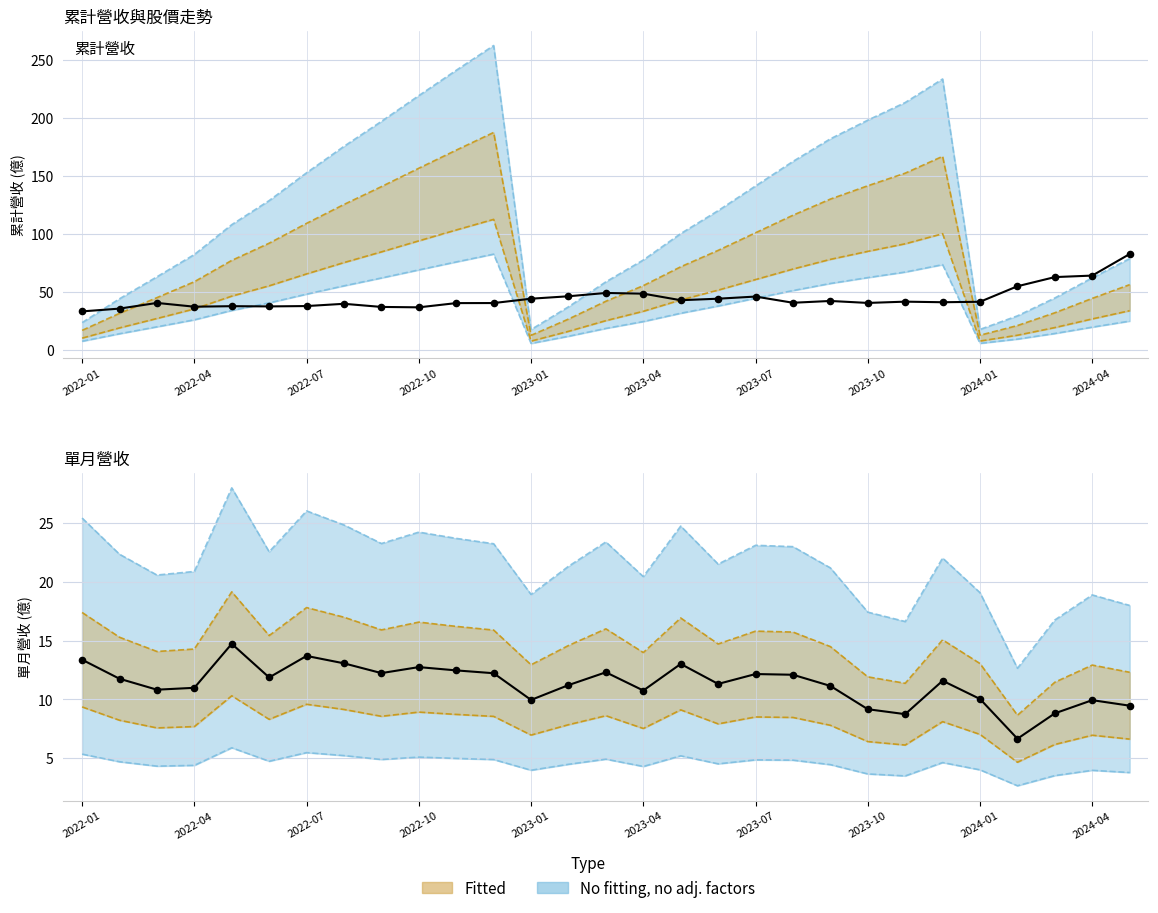

Which series reaches the minimum Y coordinate?

單月營收